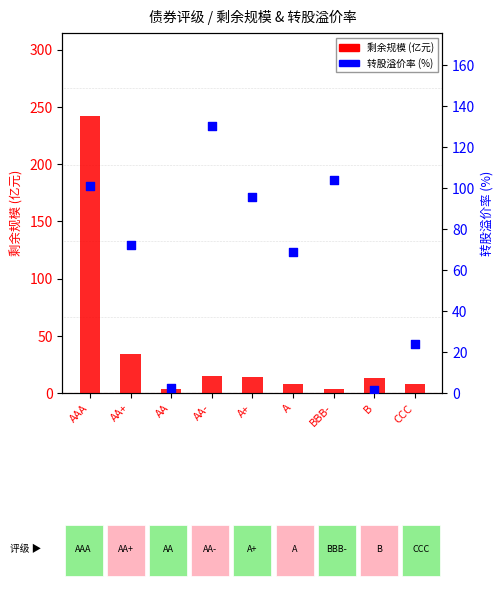

Which series has the widest spread of Y values?

剩余规模